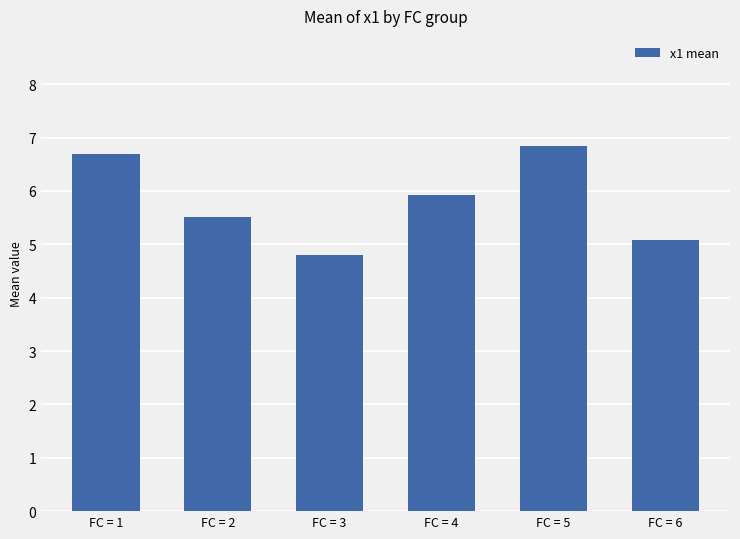

What is the greatest value displayed?

6.9